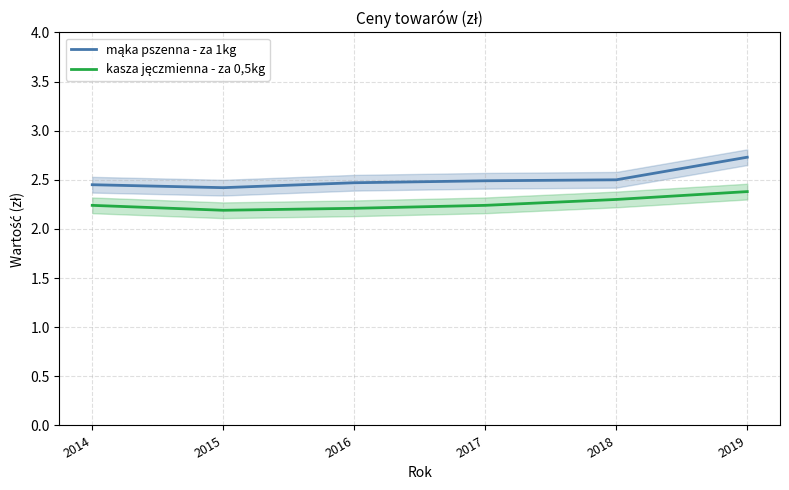

True or false: mąka pszenna - za 1kg and kasza jęczmienna - za 0,5kg cross at least once.

False